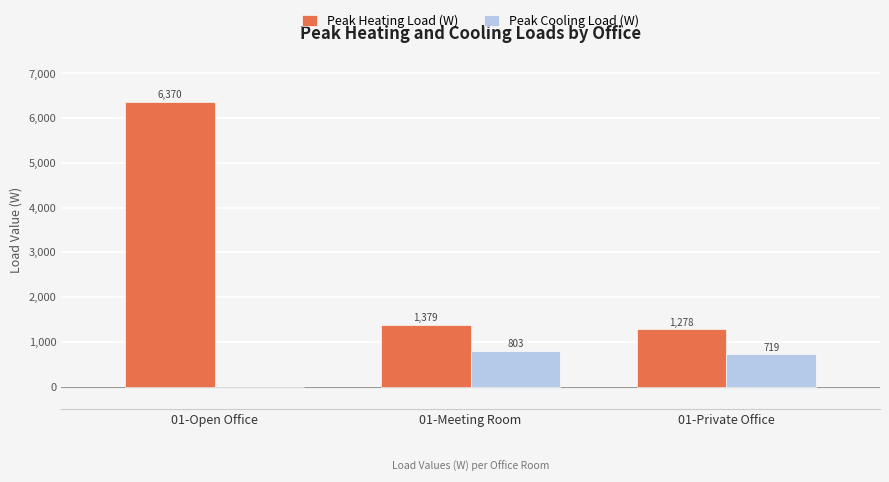

Is the value of Peak Cooling Load (W) at 01-Open Office greater than the value of Peak Heating Load (W) at 01-Meeting Room?

No